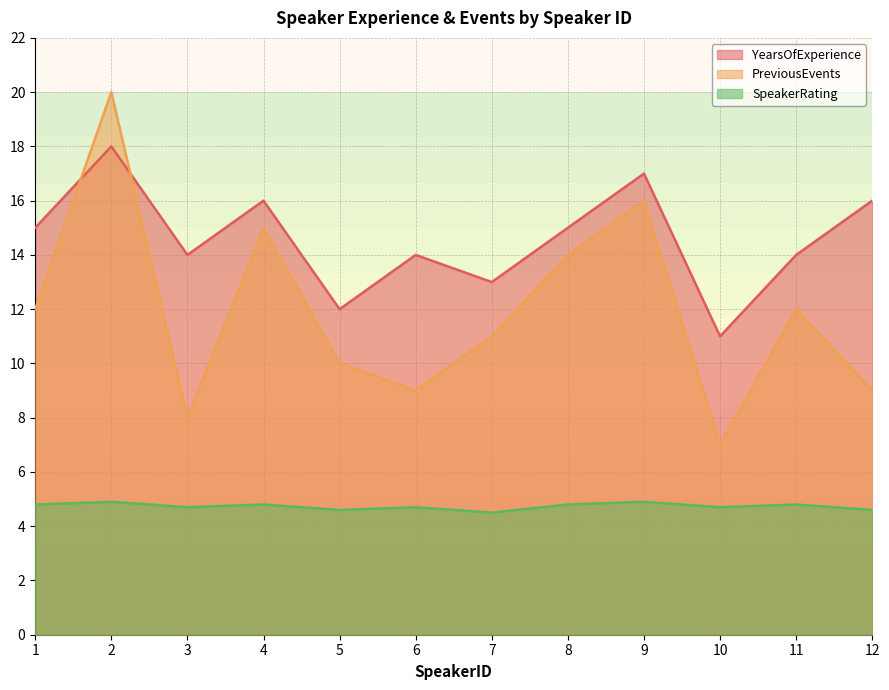

Does the chart have visible grid lines?

Yes